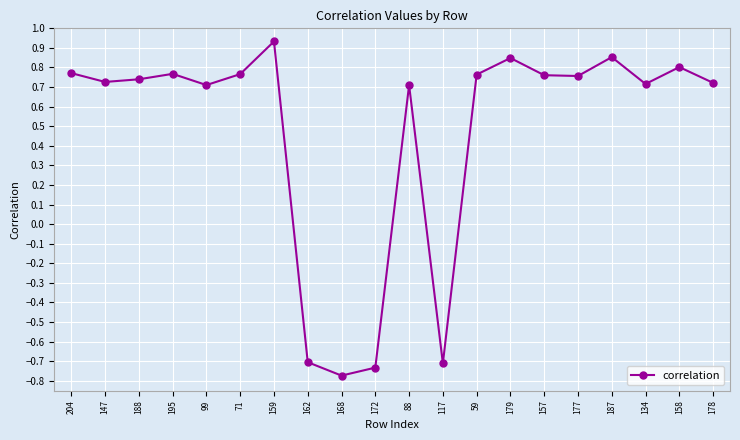

How many points are higher than both their immediate neighbors (excluding endpoints)?

6